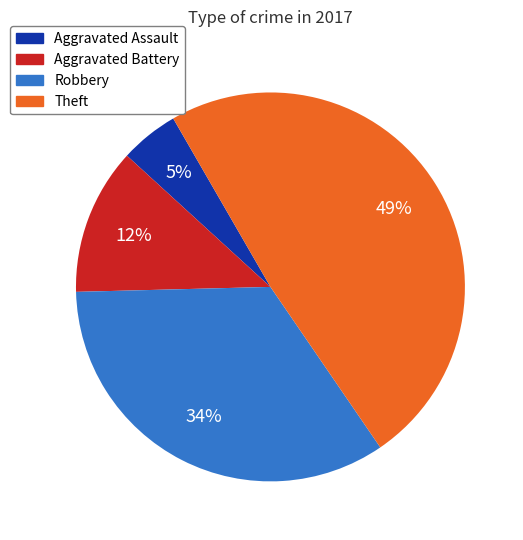

To the nearest percent, what is the average slice percentage?

25%